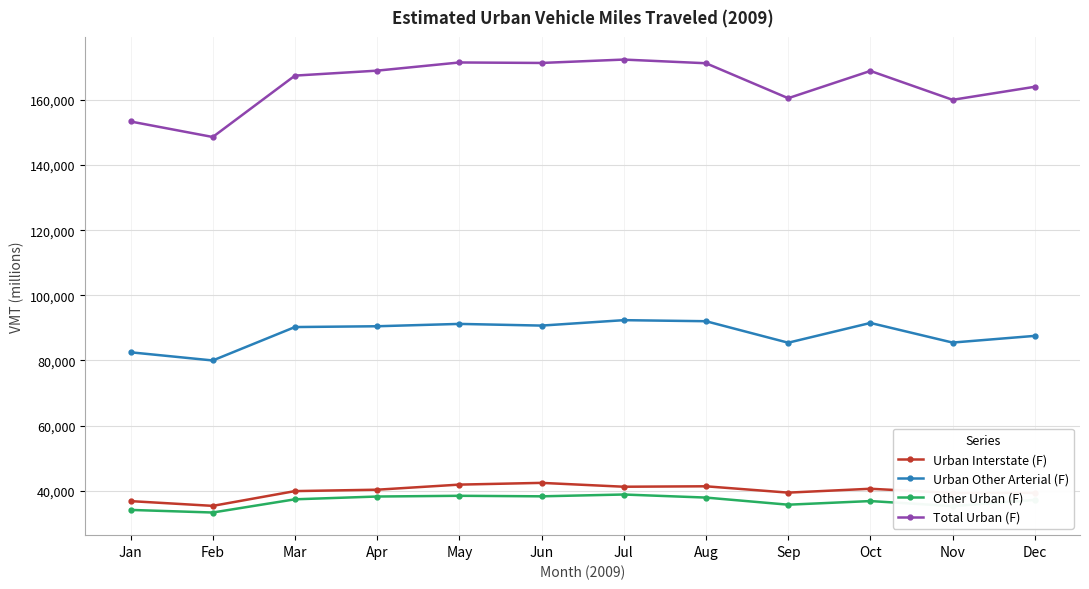

Rank the series by their maximum value, from highest to lowest.

Total Urban (F), Urban Other Arterial (F), Urban Interstate (F), Other Urban (F)